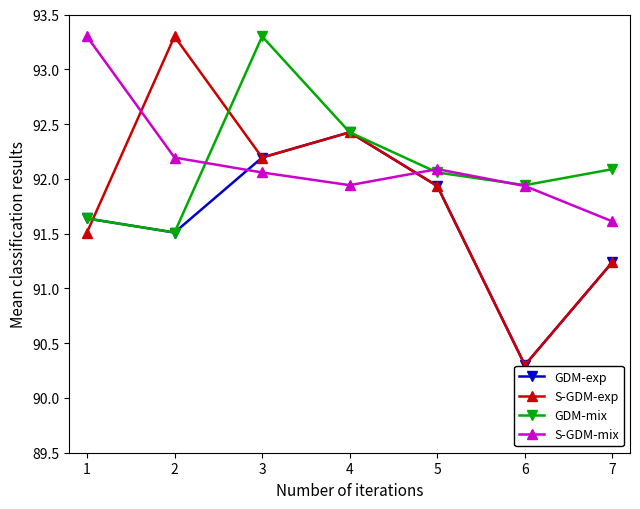

True or false: S-GDM-exp and GDM-mix cross at least once.

True